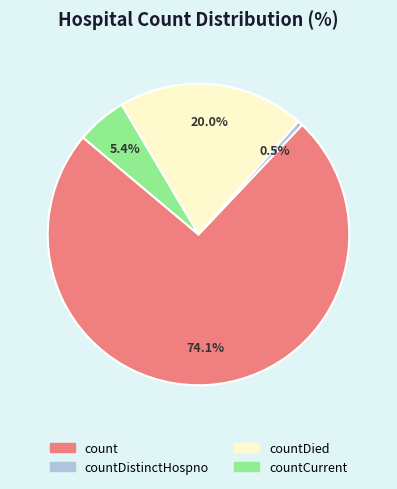

What percentage is the countCurrent slice, to the nearest percent?

5%